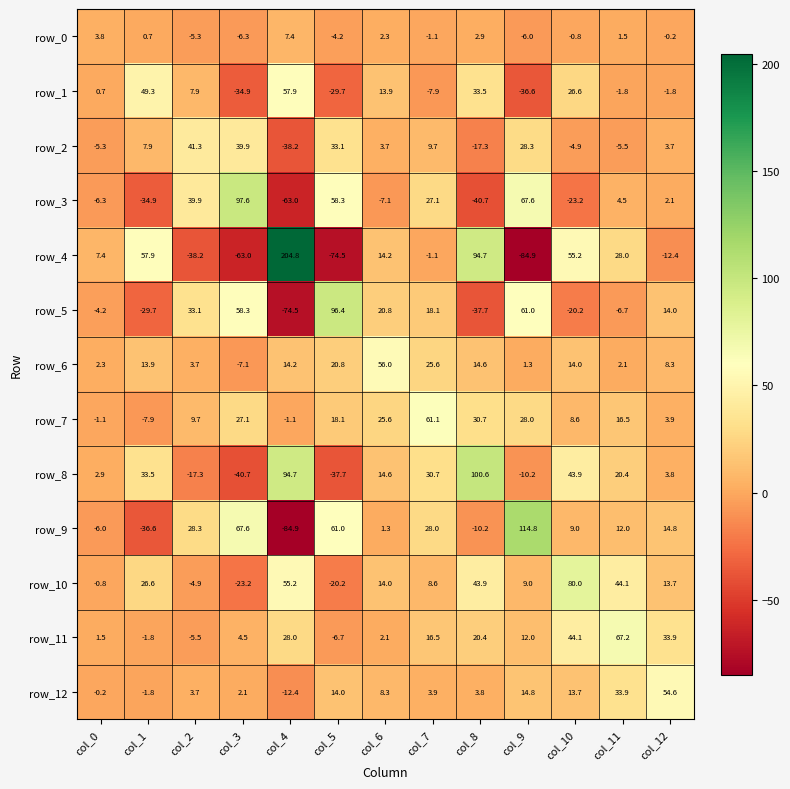

Which series has the widest spread of values?

row_4